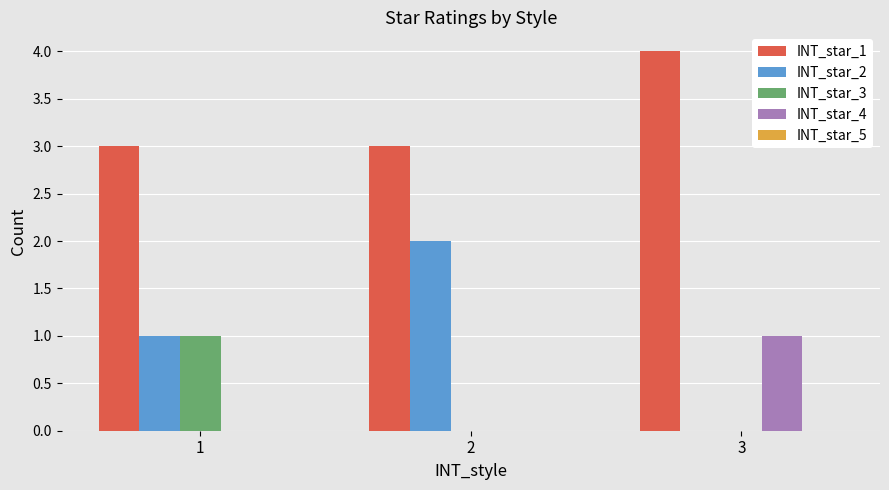

True or false: INT_star_3 has a value of 0 at 3.

True